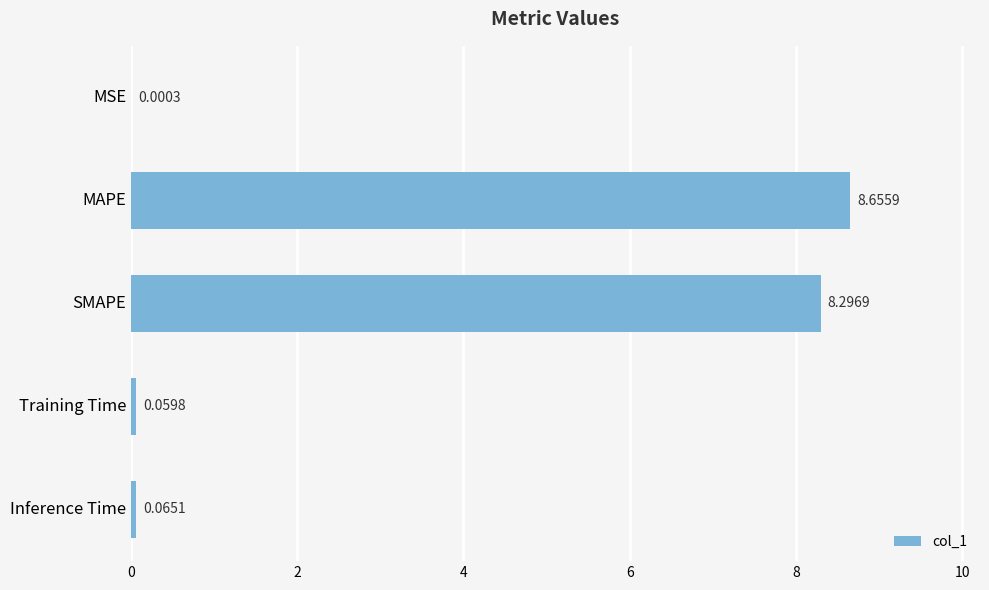

At which label is the value closest to 4?

Inference Time